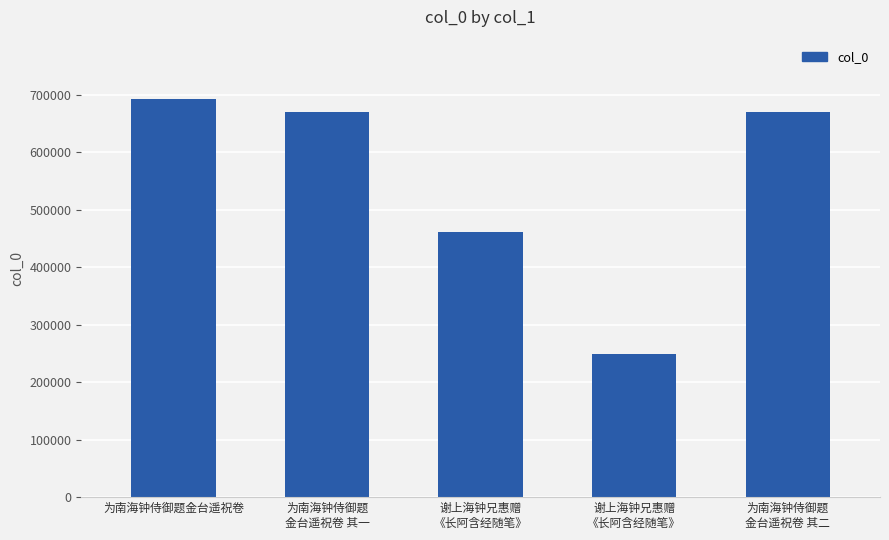

Between 谢上海钟兄惠赠
《长阿含经随笔》 and 为南海钟侍御题
金台遥祝卷 其一, which is larger?

为南海钟侍御题
金台遥祝卷 其一